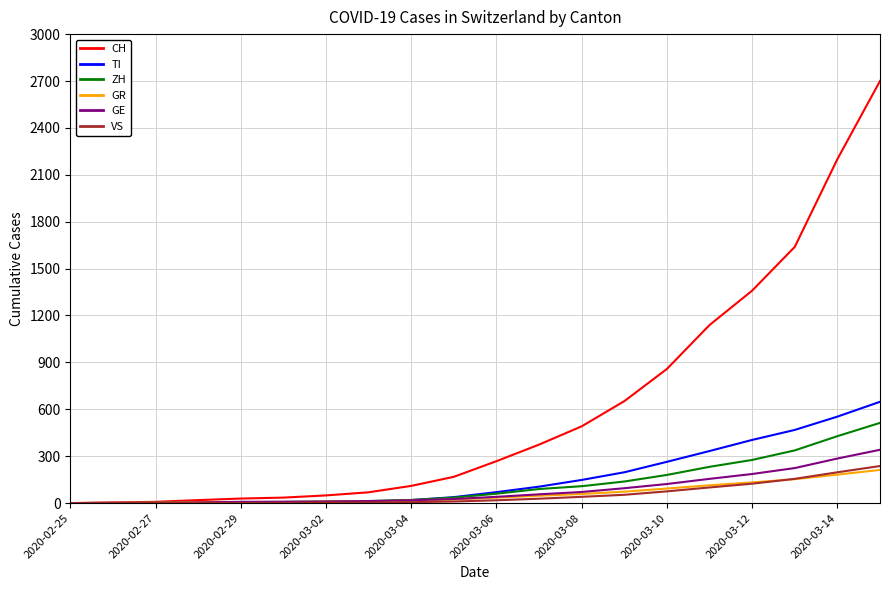

What is the average value of the CH series?

609